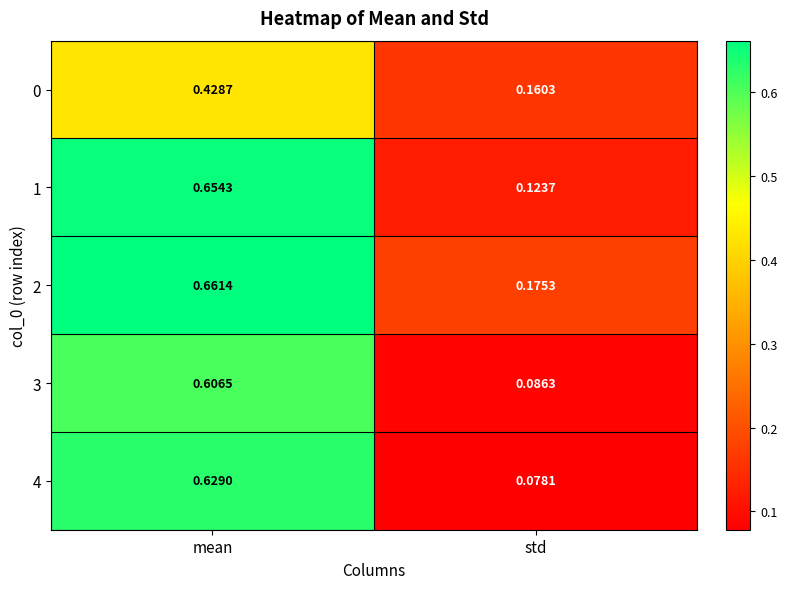

How many data points does each series have?

2